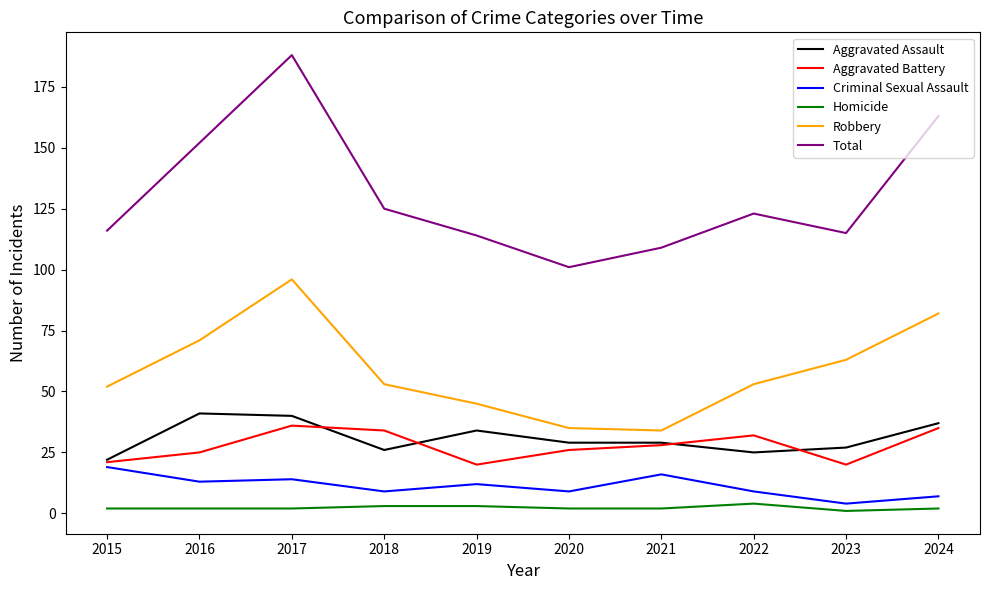

True or false: Aggravated Assault and Robbery intersect in this chart.

False